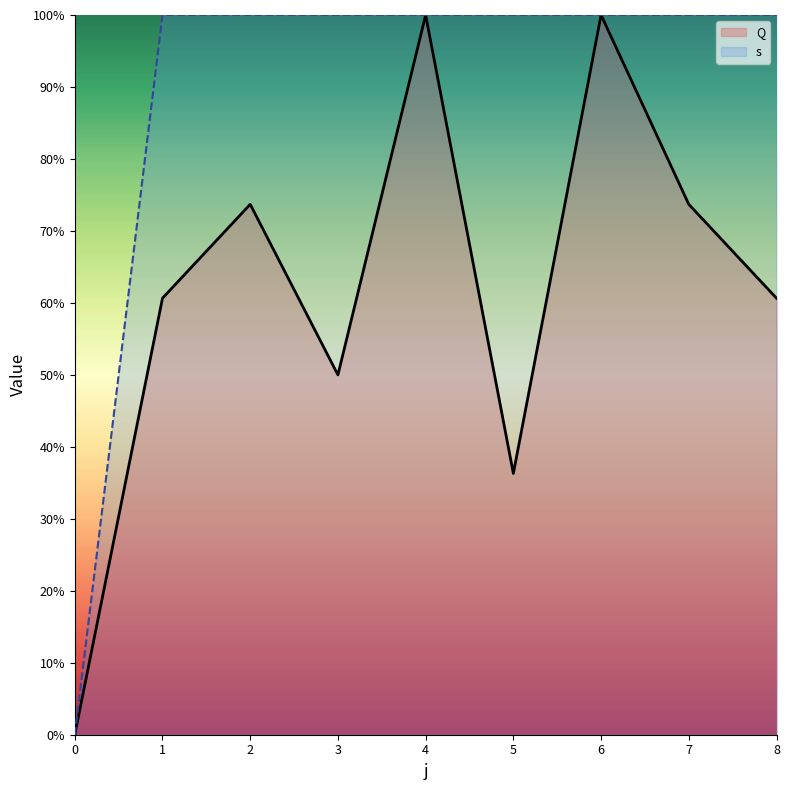

True or false: Q and s cross at least once.

False